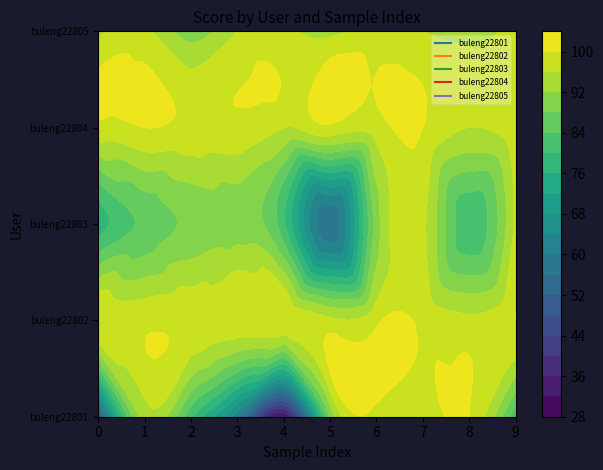

Reading left to right, extract all data points from this chart.

buleng22801: 0=49	1=94	2=81	3=61	4=32	5=88	6=99	7=98	8=100	9=81
buleng22802: 0=100	1=99	2=99	3=99	4=99	5=97	6=99	7=99	8=97	9=100
buleng22803: 0=78	1=85	2=89	3=90	4=81	5=57	6=90	7=97	8=81	9=97
buleng22804: 0=99	1=100	2=99	3=99	4=96	5=99	6=98	7=100	8=96	9=99
buleng22805: 0=95	1=97	2=90	3=96	4=97	5=95	6=97	7=96	8=95	9=97